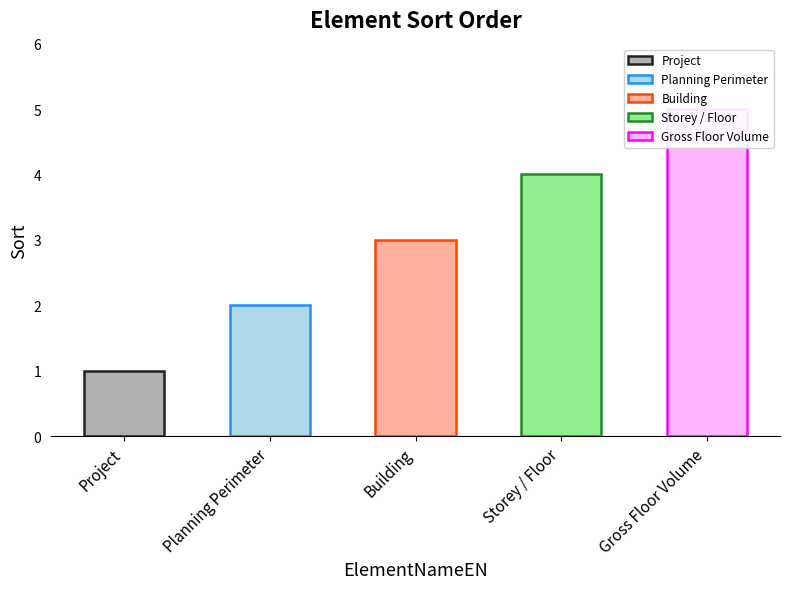

What is the label of the 5th bar from the right?

Project